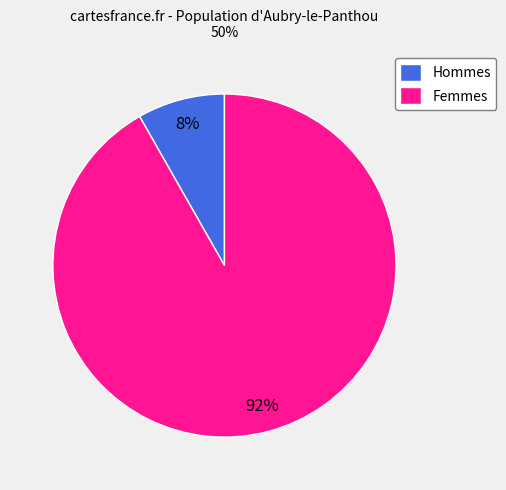

True or false: Femmes accounts for 85% of the total.

False